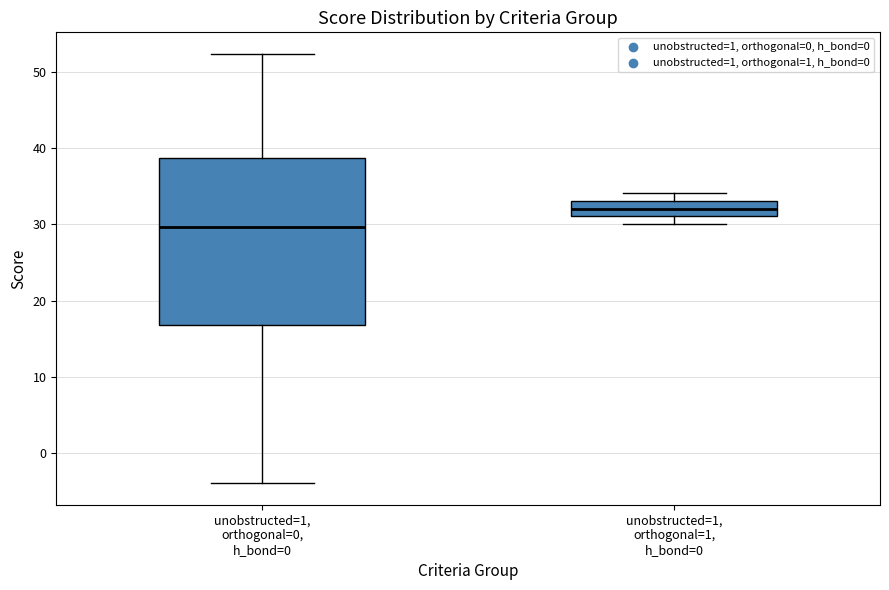

Reading left to right, read every box against the y-axis: the position of its median line, the range the box covers, and the ends of its whiskers. The values are not printed on the chart, so give them approximately, as read against the axis.

unobstructed=1, orthogonal=0, h_bond=0: median 30, box 17 to 39, whiskers -4 to 52
unobstructed=1, orthogonal=1, h_bond=0: median 32, box 31 to 33, whiskers 30 to 34